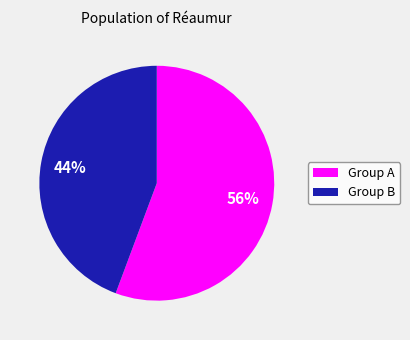

Does any single category account for the majority?

Yes